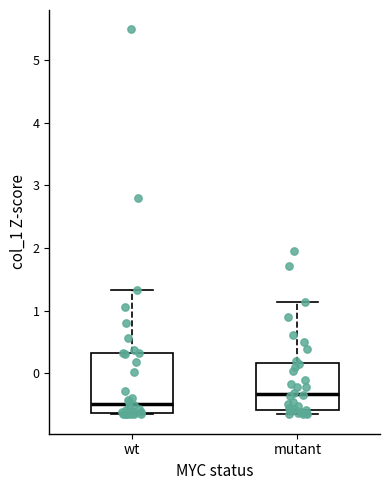

Which box has the lowest median line?

wt